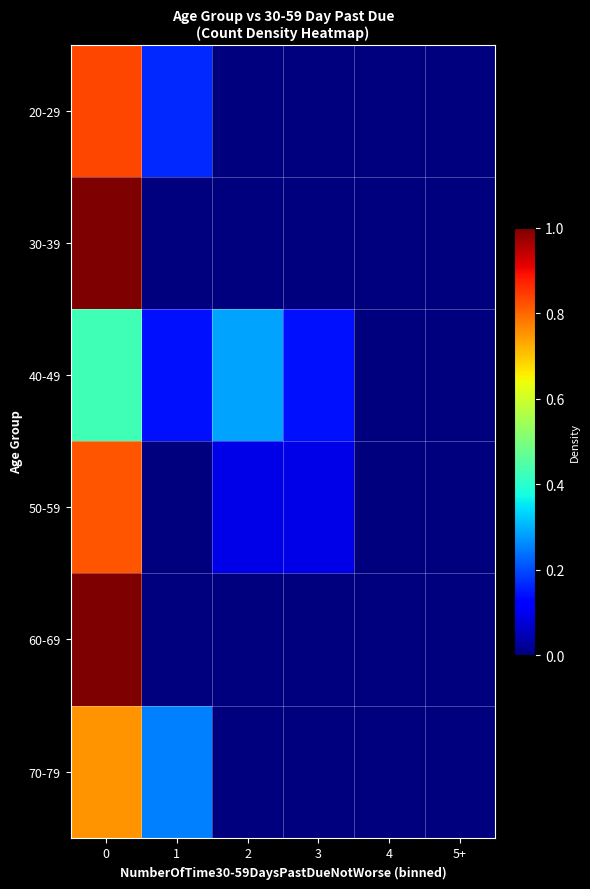

Reading right to left, list all the values displayed in this chart.

20-29: 5+=0.0	4=0.0	3=0.0	2=0.0	1=0.2	0=0.8
30-39: 5+=0.0	4=0.0	3=0.0	2=0.0	1=0.0	0=1.0
40-49: 5+=0.0	4=0.0	3=0.1	2=0.3	1=0.1	0=0.4
50-59: 5+=0.0	4=0.0	3=0.1	2=0.1	1=0.0	0=0.8
60-69: 5+=0.0	4=0.0	3=0.0	2=0.0	1=0.0	0=1.0
70-79: 5+=0.0	4=0.0	3=0.0	2=0.0	1=0.2	0=0.8